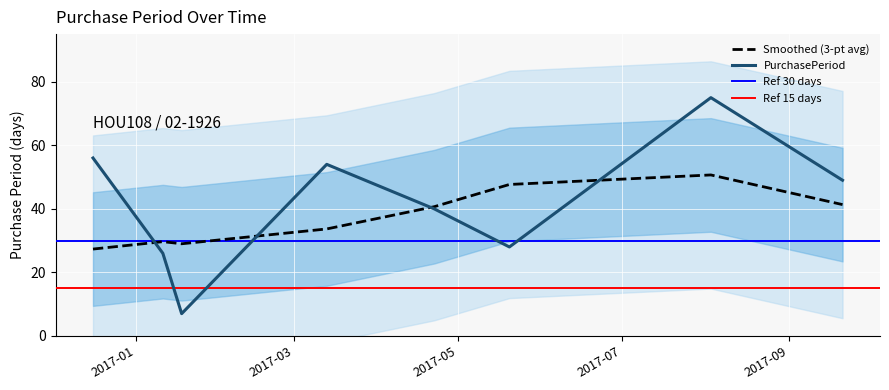

What is the approximate value at 2017-05-20, to the nearest 5?

30